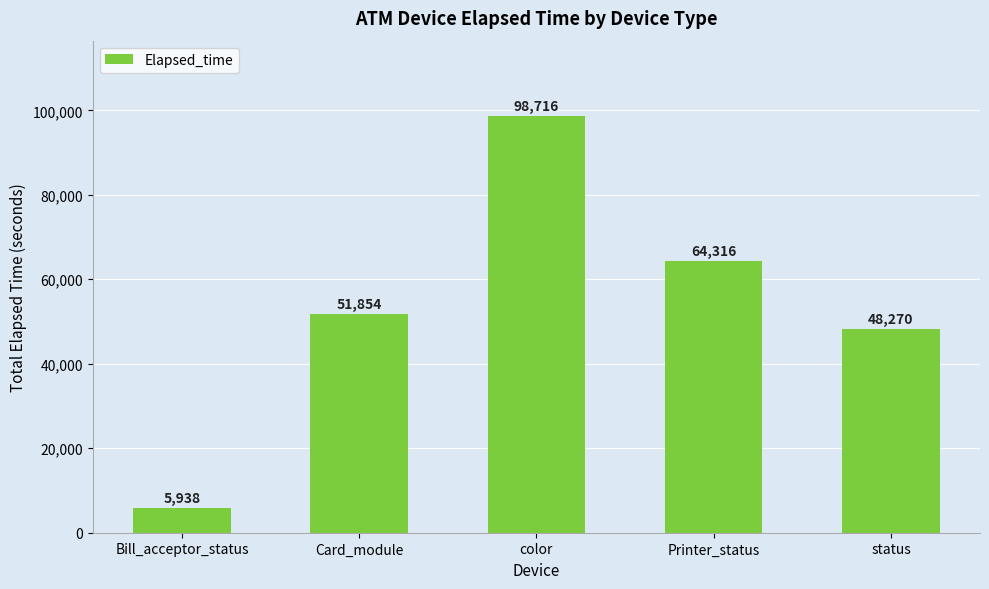

The chart shows a value of 20882 at status. True or false?

False